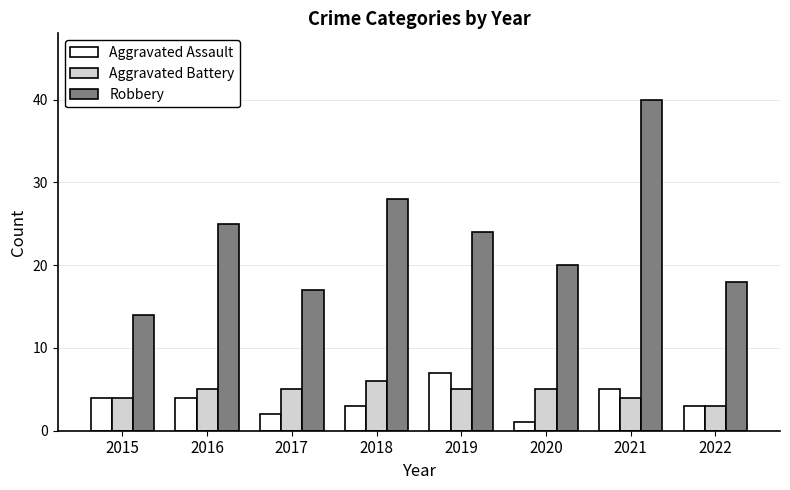

Reading right to left, what are all the values shown in this chart?

Aggravated Assault: 2022=3	2021=5	2020=1	2019=7	2018=3	2017=2	2016=4	2015=4
Aggravated Battery: 2022=3	2021=4	2020=5	2019=5	2018=6	2017=5	2016=5	2015=4
Robbery: 2022=18	2021=40	2020=20	2019=24	2018=28	2017=17	2016=25	2015=14